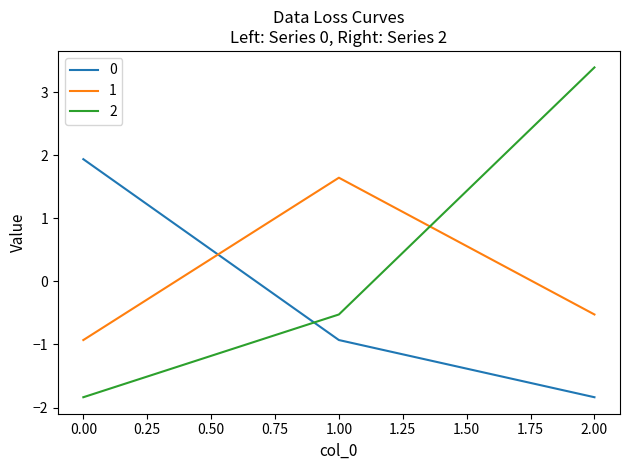

How many lines are shown in the chart?

3